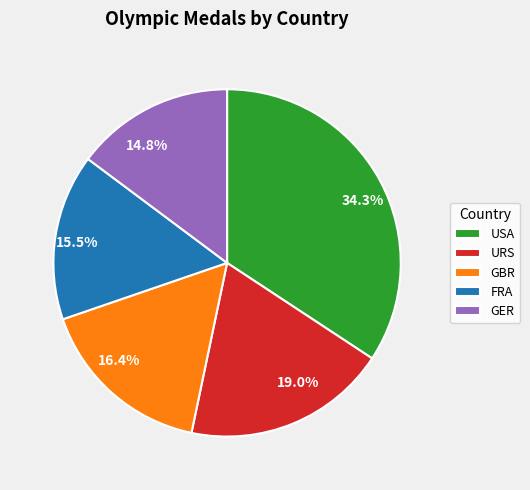

Does any single category account for the majority?

No